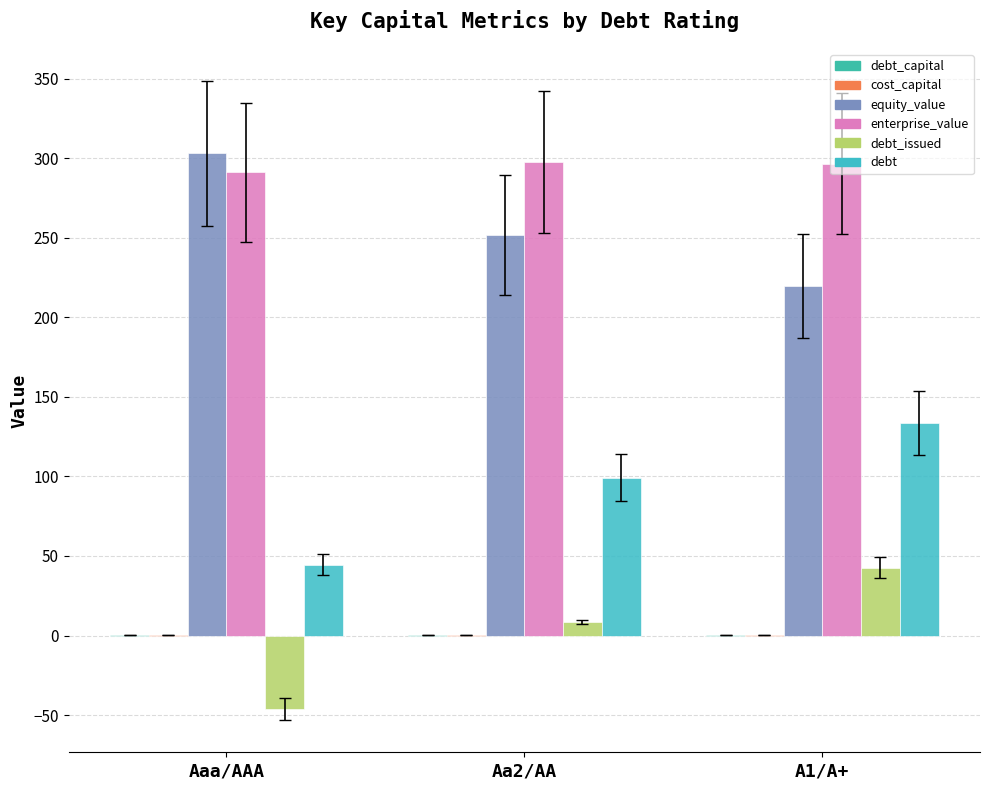

At which category is the sum across all series the highest?

A1/A+